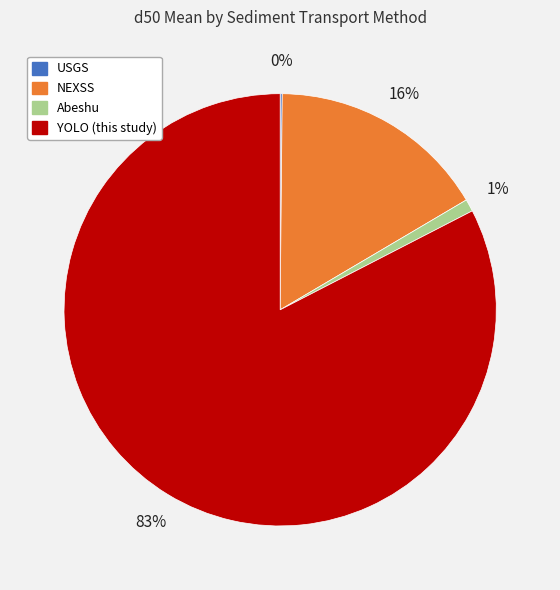

The YOLO (this study) slice represents 83% of the pie. True or false?

True